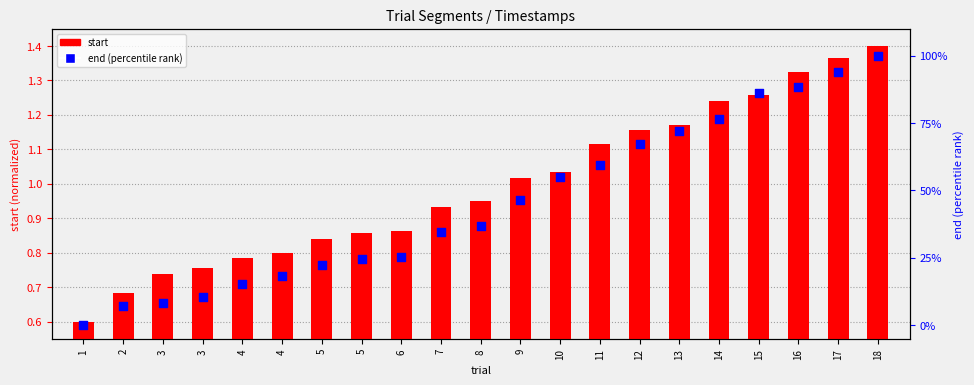

Is the value of start at 13 greater than the value of end at 1?

Yes